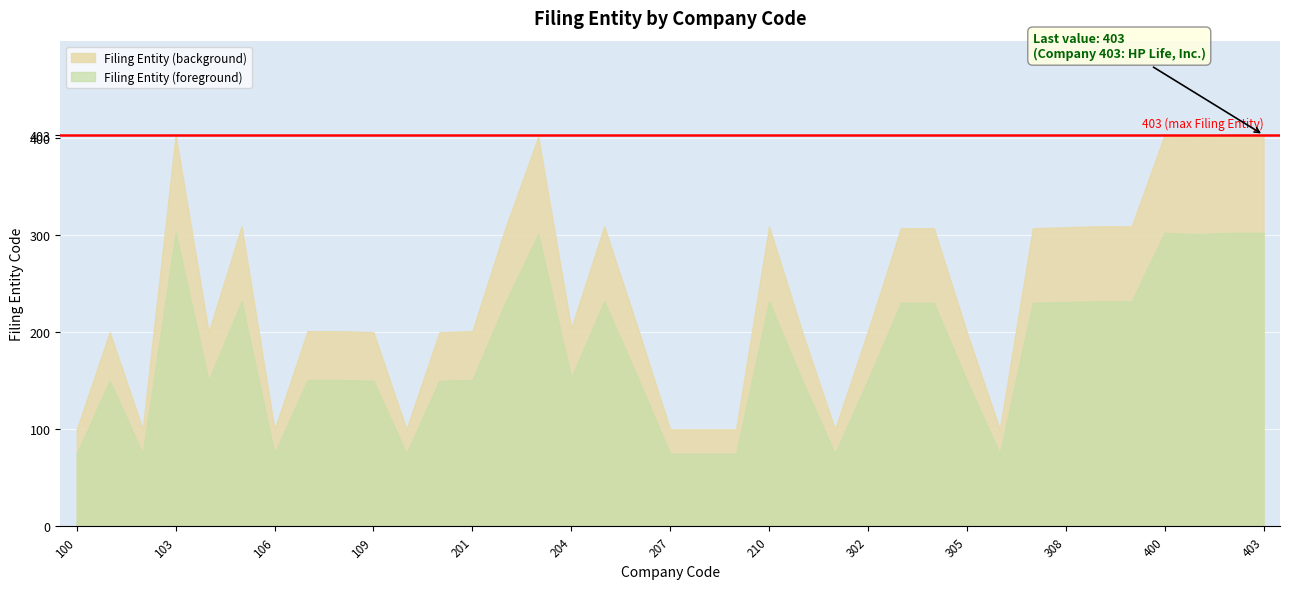

Rank the categories by value from lowest to highest.

100, 102, 106, 110, 207, 208, 209, 301, 306, 101, 104, 109, 200, 305, 107, 108, 201, 300, 302, 204, 206, 202, 303, 304, 307, 308, 105, 205, 210, 309, 310, 203, 401, 103, 400, 402, 403